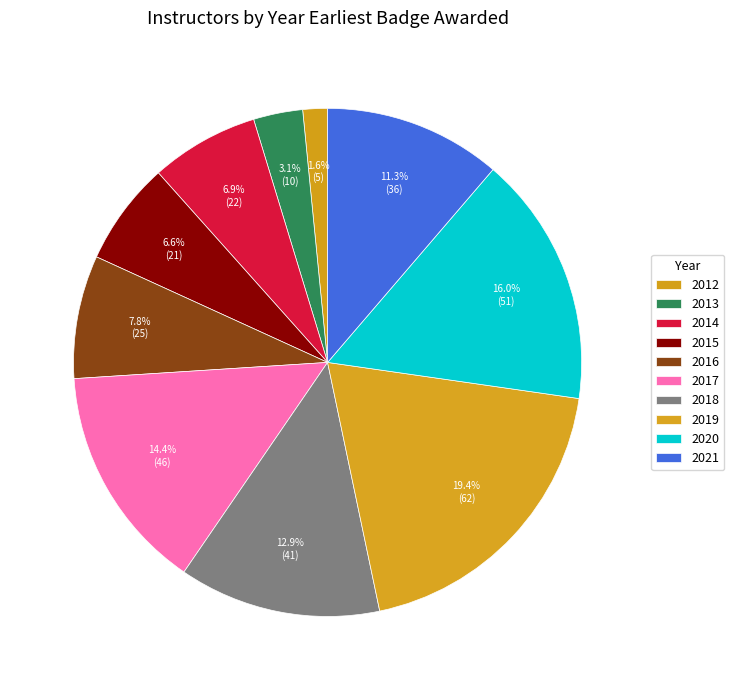

Is it true that 2013 is 1% of the pie?

False